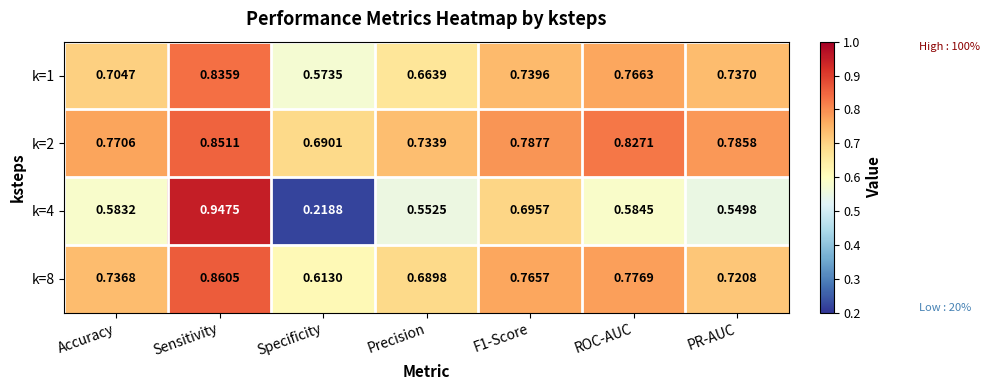

List the series in order of their peak value, highest first.

k=4, k=8, k=2, k=1